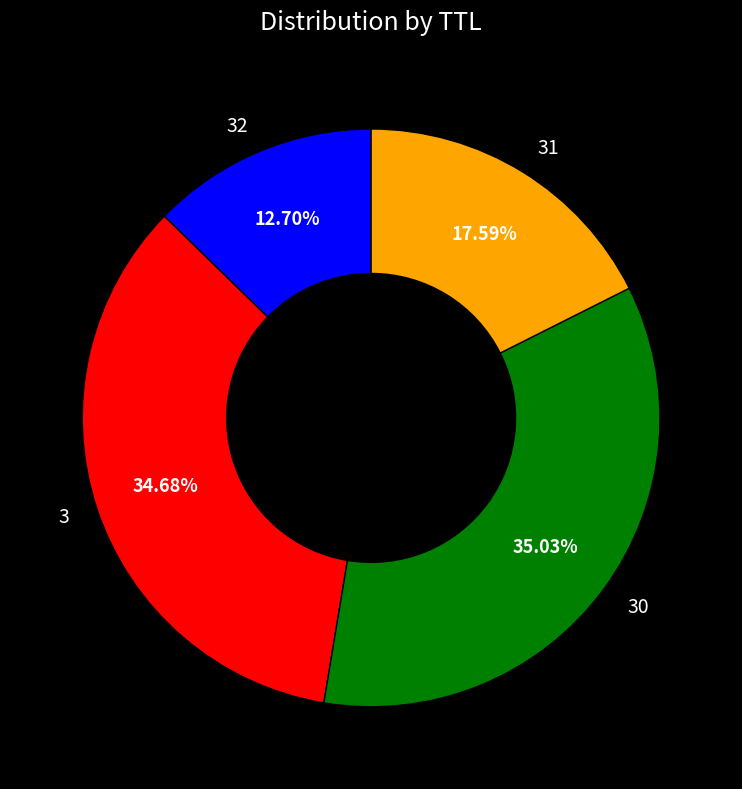

To the nearest percent, what is the difference between the 31 and 32 slice percentages?

5%